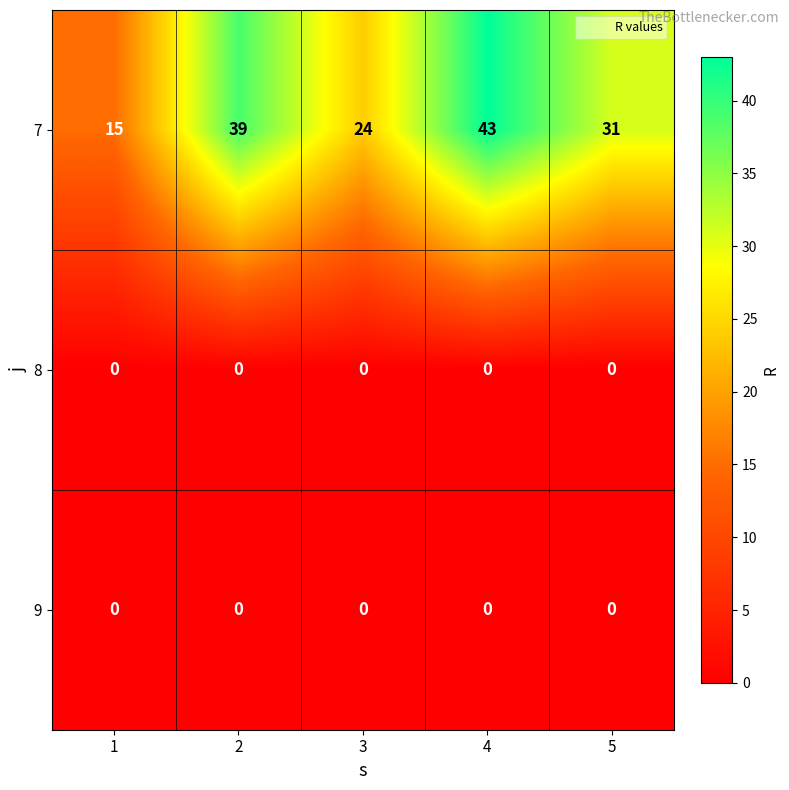

Which label corresponds to the largest value in the chart?

4